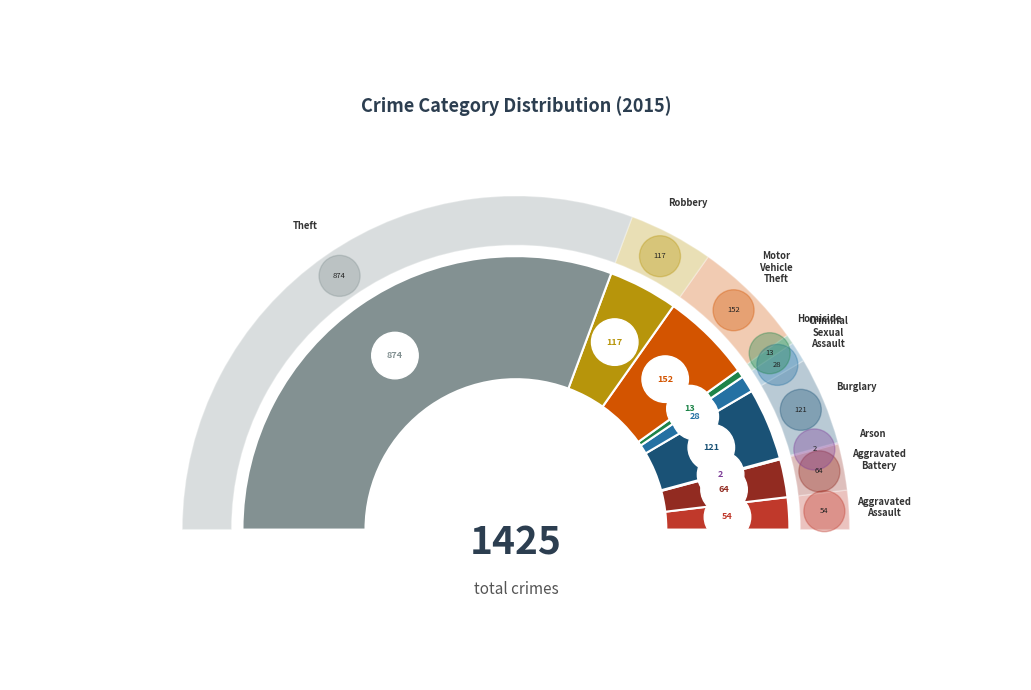

Which slice is the smallest?

Arson